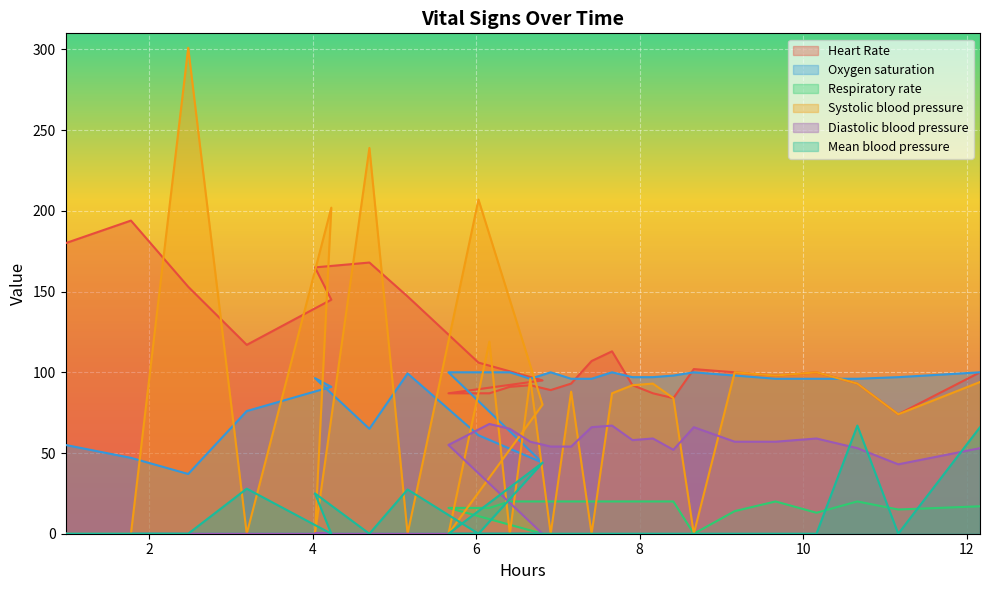

Is it true that Heart Rate equals 180.0 at 6?

False